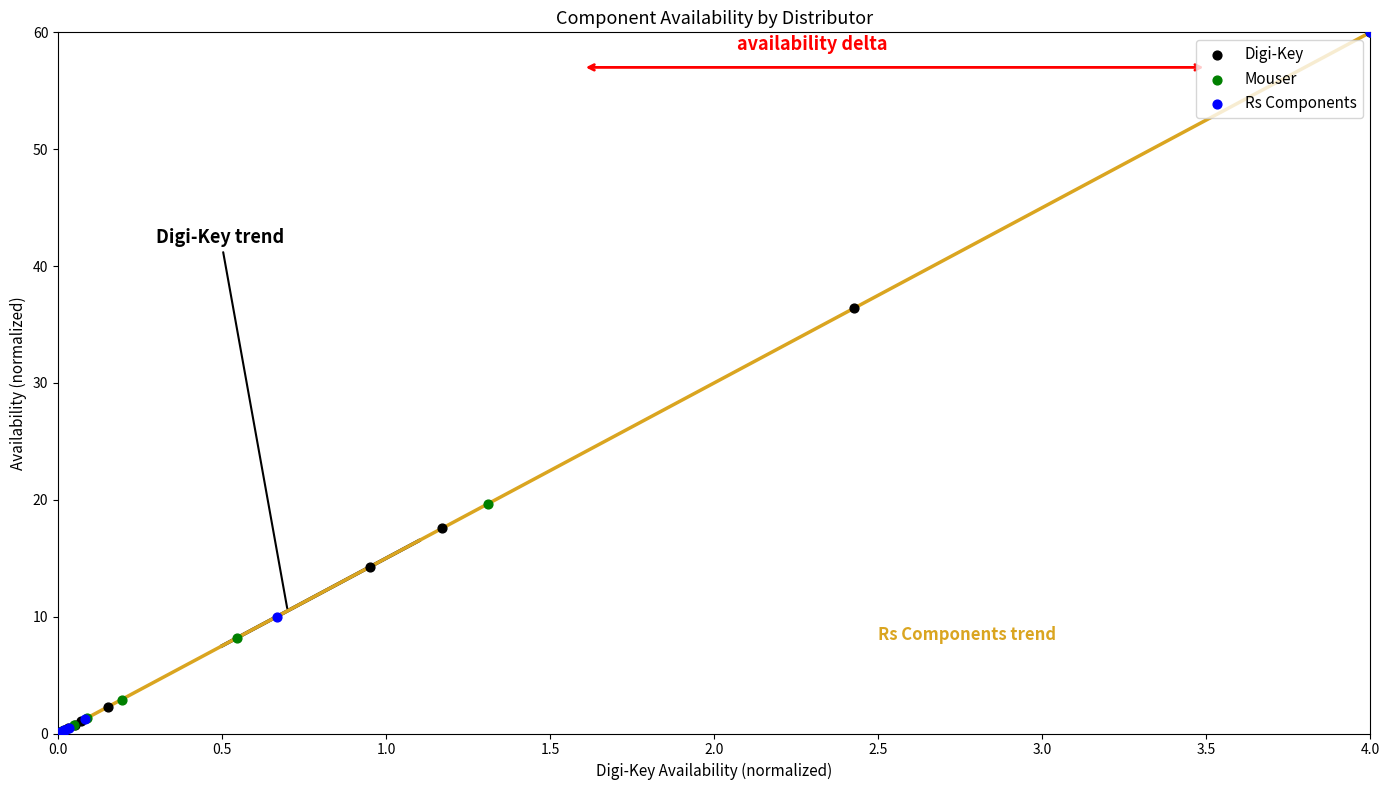

What are all the series names shown in the legend?

Digi-Key, Mouser, Rs Components